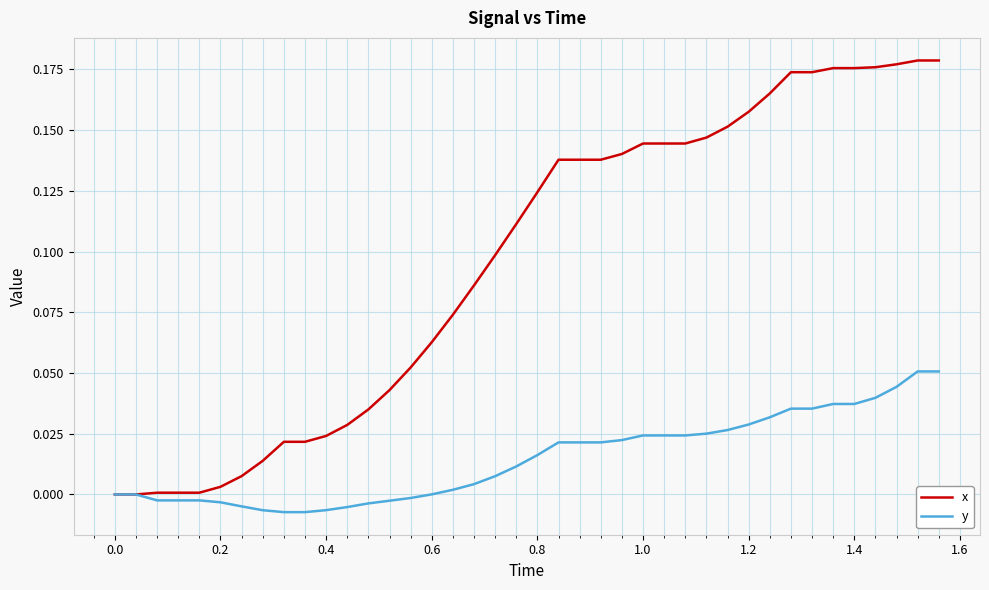

Rank the series by their maximum value, from lowest to highest.

y, x